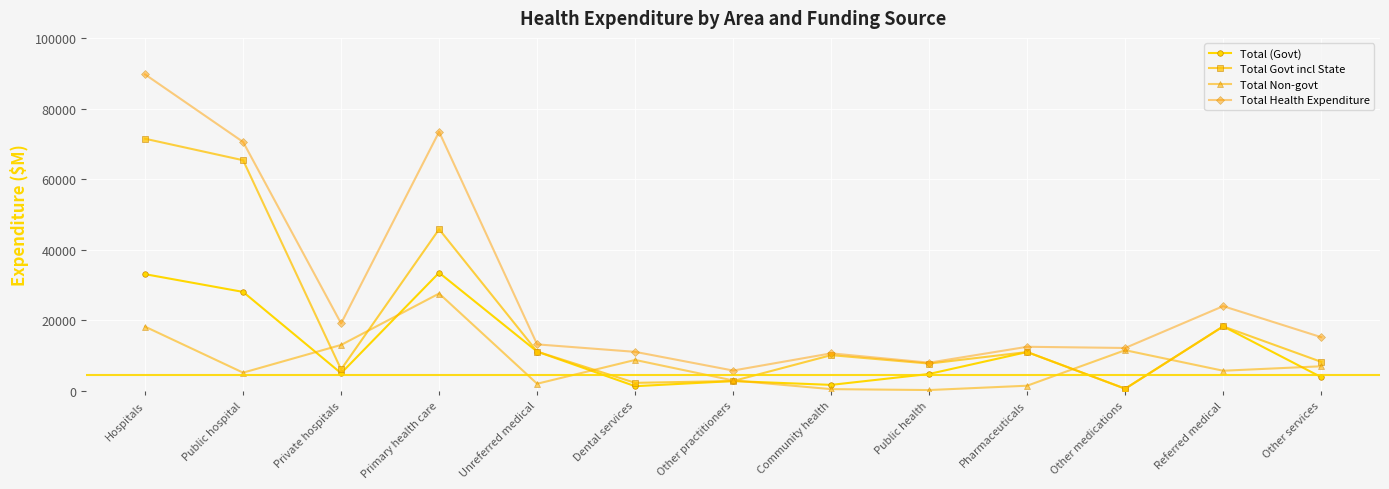

The Total Health Expenditure series shows 29513 at Hospitals. True or false?

False